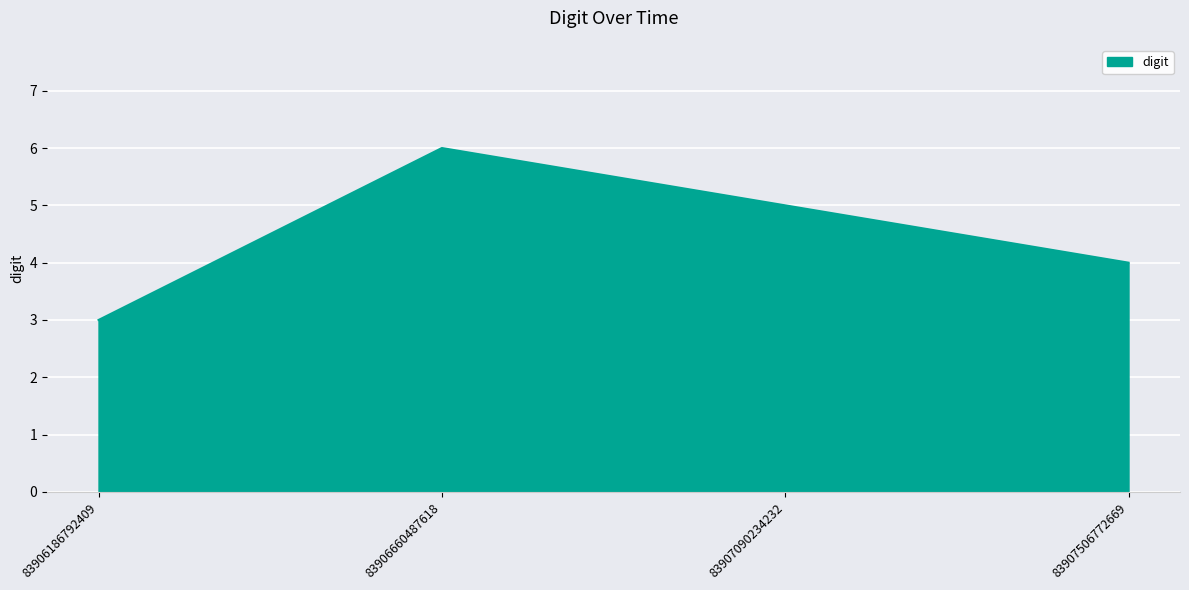

What is the minimum value shown in the chart?

3